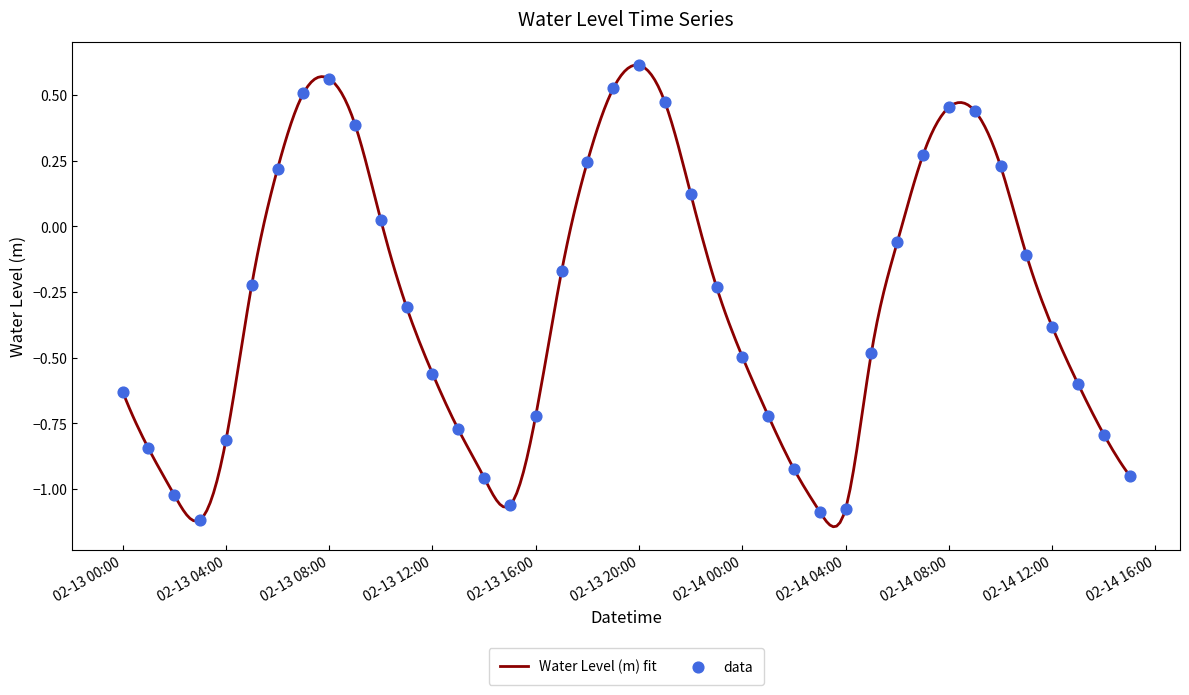

What is the change in value from 2024-02-13 13:00:00 to 2024-02-14 11:00:00?

+0.7